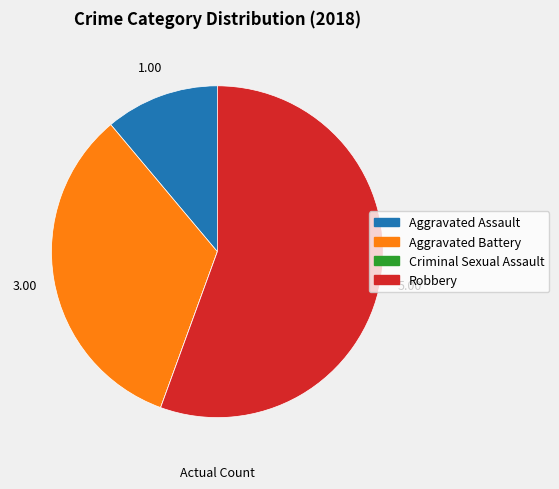

Which slice is the largest?

Robbery